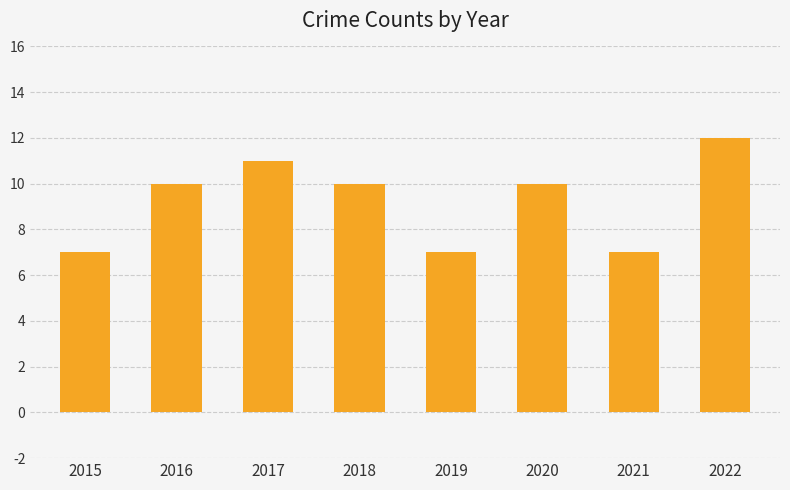

Reading right to left, transcribe all the data shown in this chart.

2022=12	2021=7	2020=10	2019=7	2018=10	2017=11	2016=10	2015=7